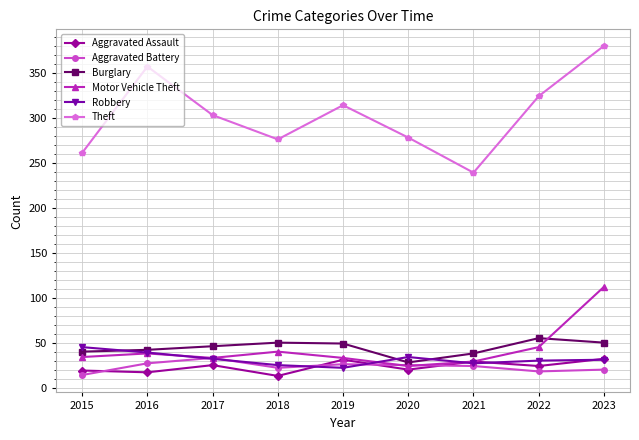

What are all the series names shown in the legend?

Aggravated Assault, Aggravated Battery, Burglary, Motor Vehicle Theft, Robbery, Theft